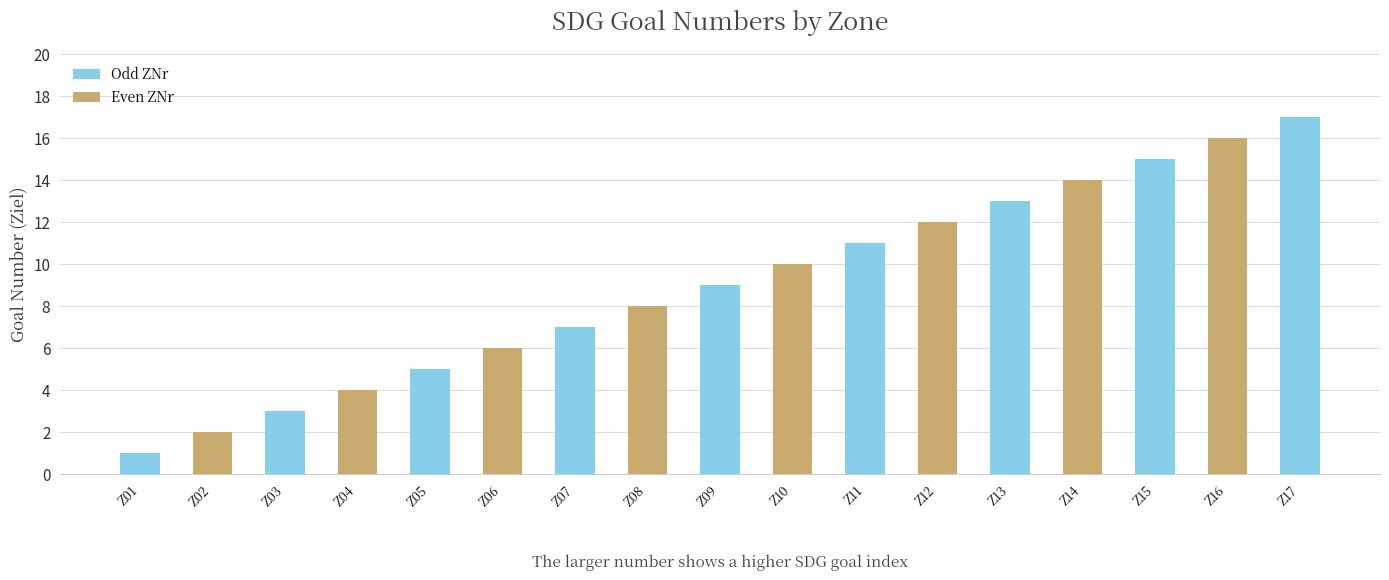

What is the value of the 12th bar from the left?

12